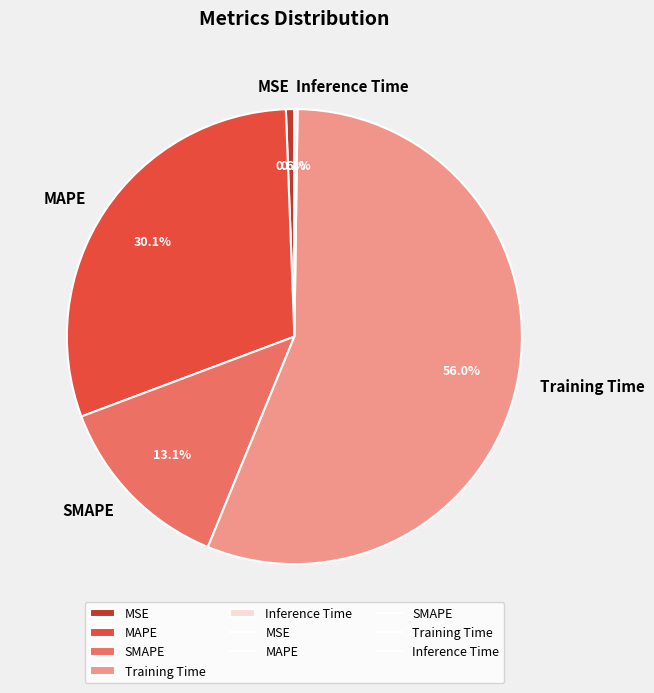

Combined, do Training Time and SMAPE account for over 50%?

Yes